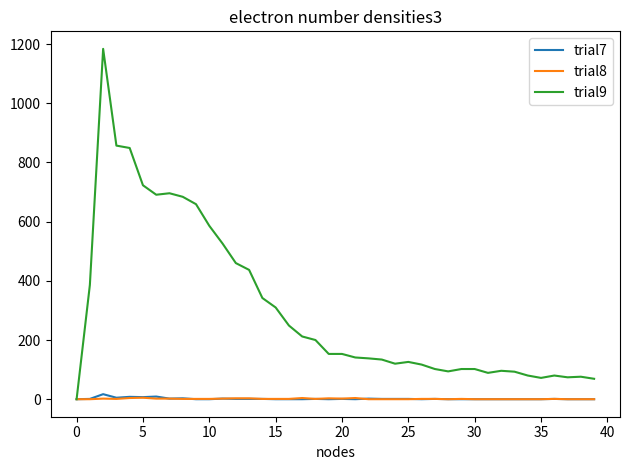

Which series has the largest total across all categories?

trial9